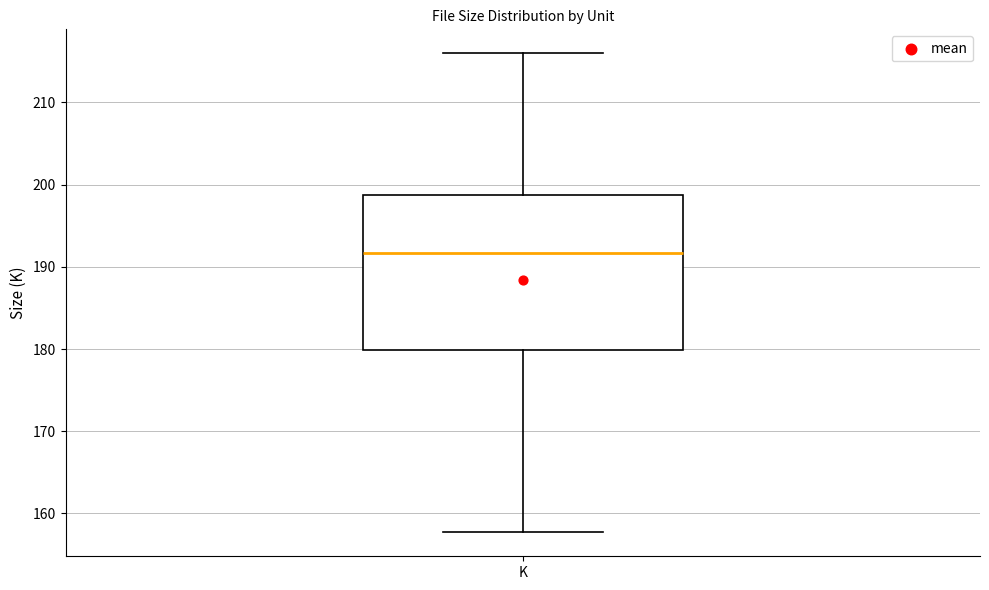

Where does the upper whisker of the box for K end on the y-axis? The values are not printed on the chart, so give them approximately, as read against the axis.

216